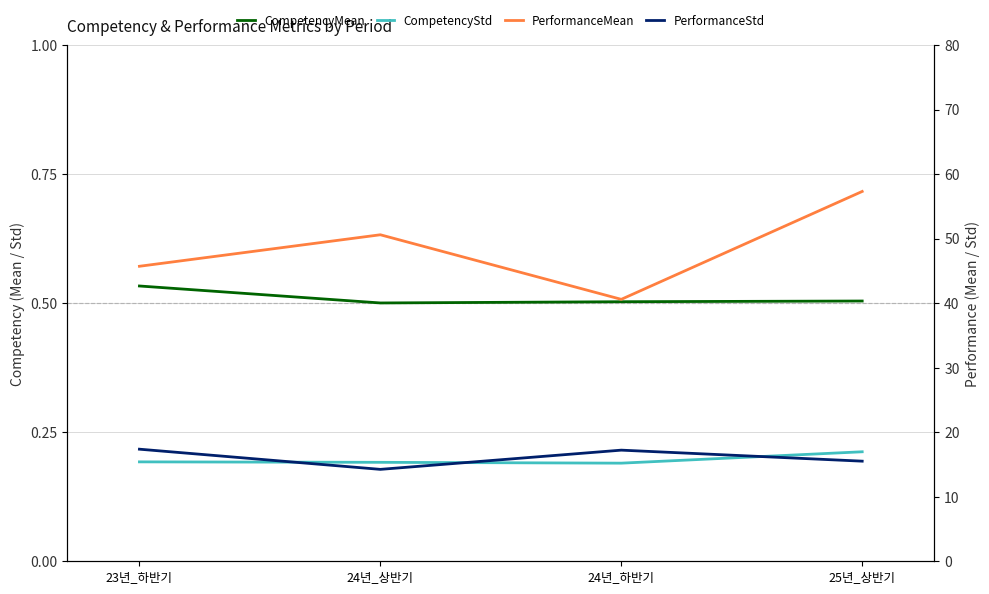

At which label is PerformanceStd closest to 15?

25년_상반기